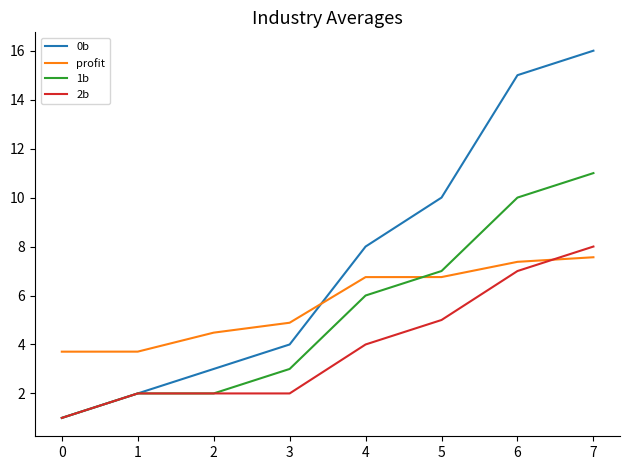

What is the total value across all series at 5?

28.8